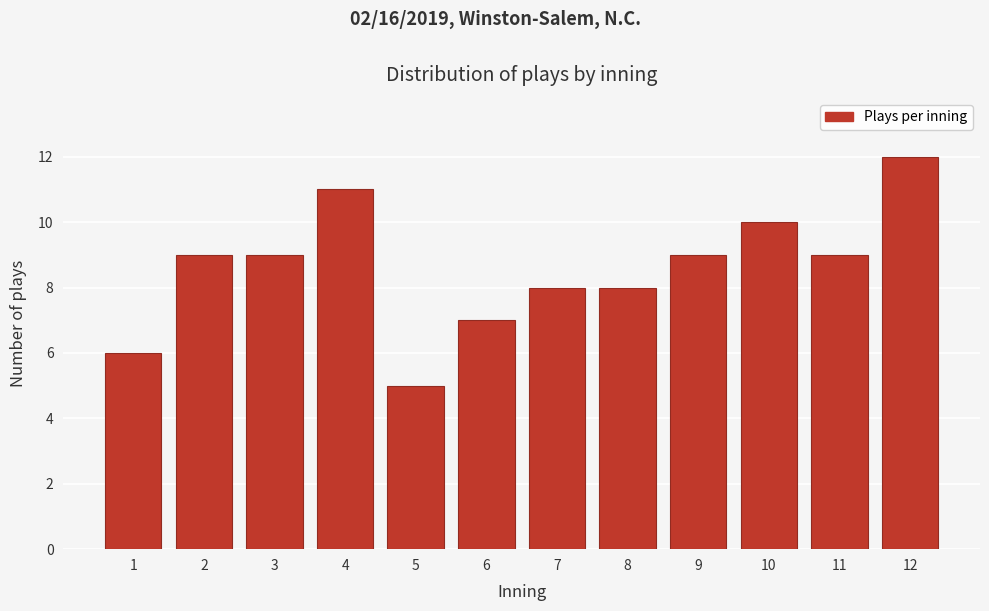

Reading left to right, list all the values displayed in this chart.

1=6	2=9	3=9	4=11	5=5	6=7	7=8	8=8	9=9	10=10	11=9	12=12